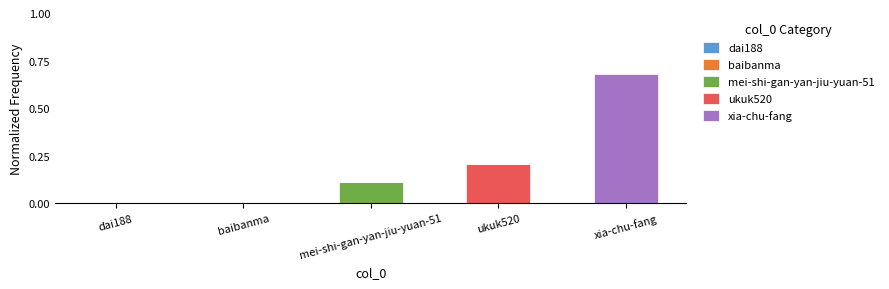

At which category is the sum across all series the highest?

xia-chu-fang